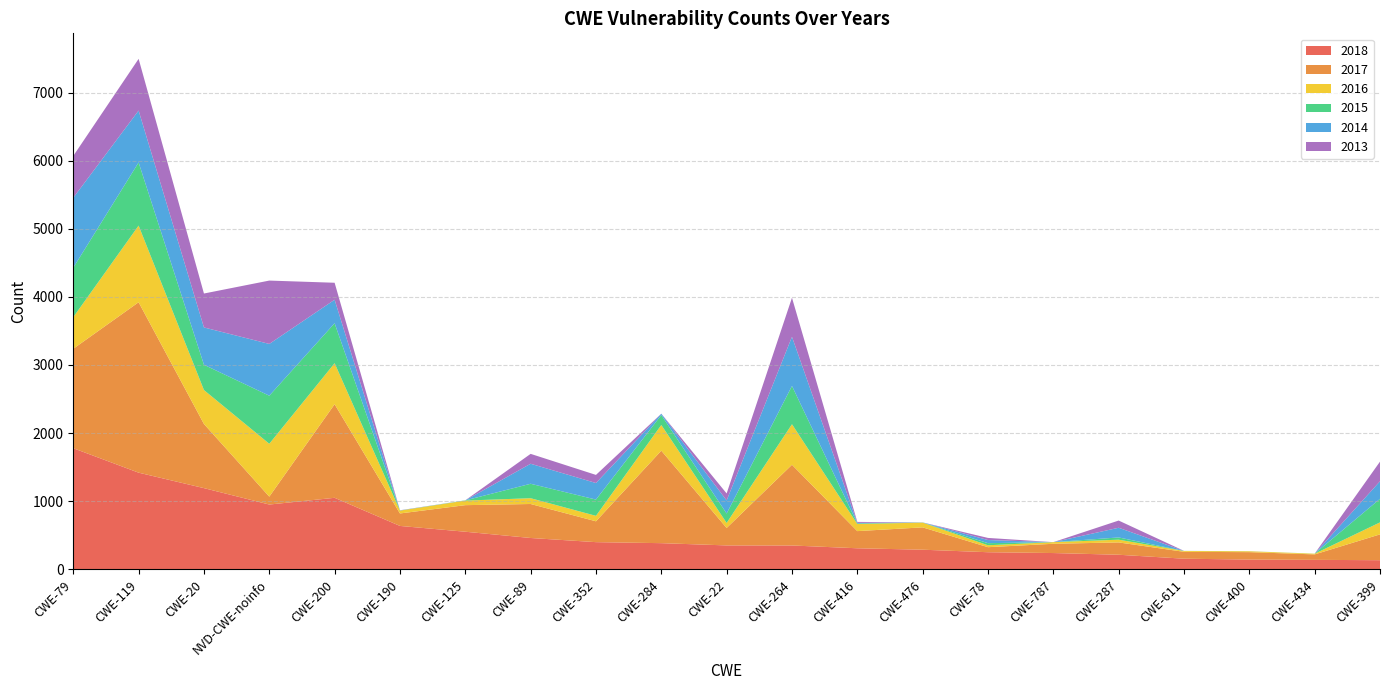

Reading left to right, what are all the values shown in this chart?

2018: CWE-79=1778	CWE-119=1419	CWE-20=1192	NVD-CWE-noinfo=951	CWE-200=1050	CWE-190=637	CWE-125=552	CWE-89=460	CWE-352=399	CWE-284=384	CWE-22=351	CWE-264=350	CWE-416=309	CWE-476=288	CWE-78=251	CWE-787=239	CWE-287=214	CWE-611=156	CWE-400=143	CWE-434=139	CWE-399=134
2017: CWE-79=1460	CWE-119=2502	CWE-20=942	NVD-CWE-noinfo=116	CWE-200=1374	CWE-190=183	CWE-125=390	CWE-89=499	CWE-352=306	CWE-284=1358	CWE-22=256	CWE-264=1185	CWE-416=252	CWE-476=328	CWE-78=74	CWE-787=136	CWE-287=181	CWE-611=101	CWE-400=109	CWE-434=80	CWE-399=379
2016: CWE-79=464	CWE-119=1125	CWE-20=498	NVD-CWE-noinfo=776	CWE-200=602	CWE-190=42	CWE-125=67	CWE-89=85	CWE-352=80	CWE-284=377	CWE-22=74	CWE-264=595	CWE-416=104	CWE-476=70	CWE-78=28	CWE-787=24	CWE-287=40	CWE-611=13	CWE-400=13	CWE-434=10	CWE-399=176
2015: CWE-79=726	CWE-119=927	CWE-20=371	NVD-CWE-noinfo=706	CWE-200=587	CWE-190=1	CWE-125=3	CWE-89=212	CWE-352=239	CWE-284=146	CWE-22=138	CWE-264=562	CWE-416=9	CWE-476=1	CWE-78=31	CWE-787=0	CWE-287=33	CWE-611=0	CWE-400=0	CWE-434=1	CWE-399=346
2014: CWE-79=1027	CWE-119=762	CWE-20=548	NVD-CWE-noinfo=760	CWE-200=345	CWE-190=2	CWE-125=1	CWE-89=294	CWE-352=243	CWE-284=19	CWE-22=192	CWE-264=722	CWE-416=8	CWE-476=2	CWE-78=46	CWE-787=0	CWE-287=142	CWE-611=1	CWE-400=1	CWE-434=0	CWE-399=258
2013: CWE-79=614	CWE-119=759	CWE-20=498	NVD-CWE-noinfo=930	CWE-200=249	CWE-190=2	CWE-125=0	CWE-89=145	CWE-352=119	CWE-284=1	CWE-22=103	CWE-264=573	CWE-416=14	CWE-476=0	CWE-78=31	CWE-787=0	CWE-287=106	CWE-611=0	CWE-400=0	CWE-434=0	CWE-399=288